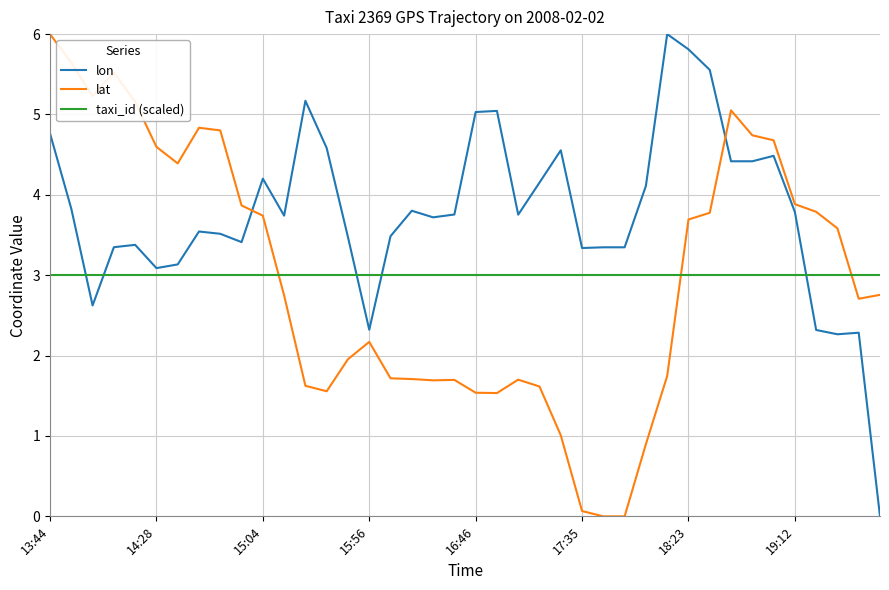

What is the difference between the maximum and minimum values in the lon series?

6.0